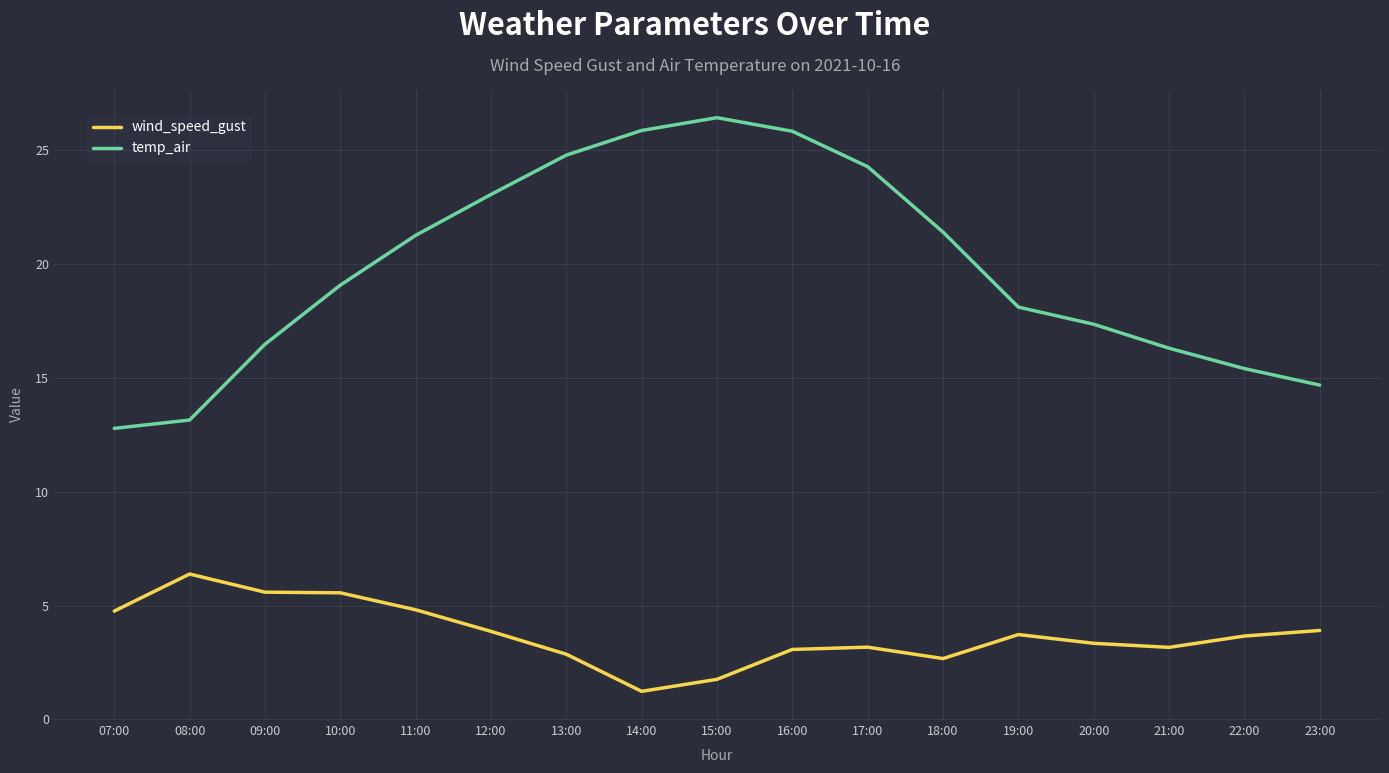

True or false: wind_speed_gust and temp_air cross at least once.

False